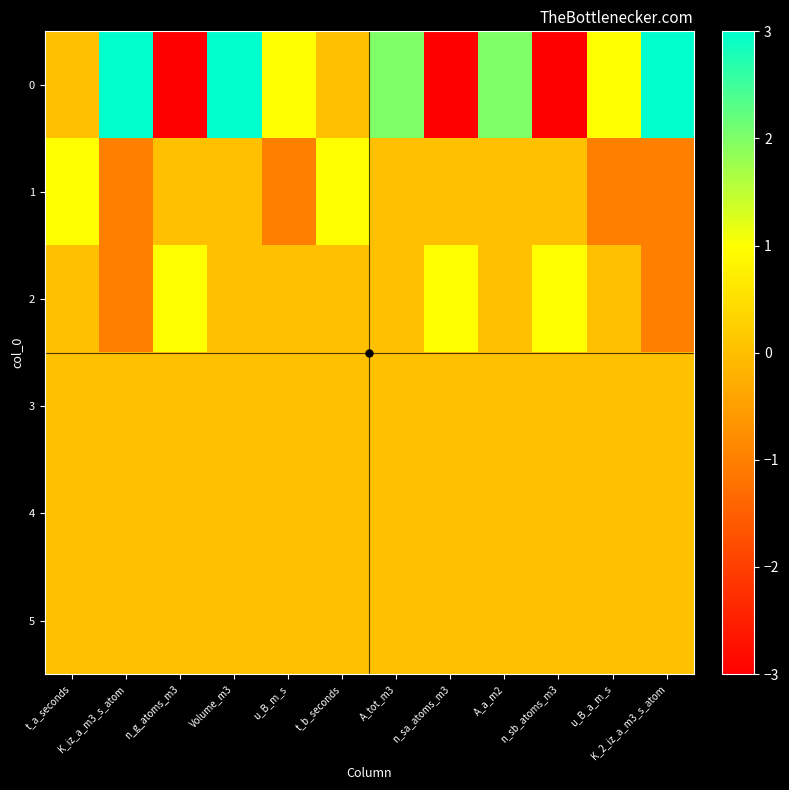

Reading right to left, list all the values displayed in this chart.

0: K_2_iz_a_m3_s_atom=3	u_B_a_m_s=1	n_sb_atoms_m3=-3	A_a_m2=2	n_sa_atoms_m3=-3	A_tot_m3=2	t_b_seconds=0	u_B_m_s=1	Volume_m3=3	n_g_atoms_m3=-3	K_iz_a_m3_s_atom=3	t_a_seconds=0
1: K_2_iz_a_m3_s_atom=-1	u_B_a_m_s=-1	n_sb_atoms_m3=0	A_a_m2=0	n_sa_atoms_m3=0	A_tot_m3=0	t_b_seconds=1	u_B_m_s=-1	Volume_m3=0	n_g_atoms_m3=0	K_iz_a_m3_s_atom=-1	t_a_seconds=1
2: K_2_iz_a_m3_s_atom=-1	u_B_a_m_s=0	n_sb_atoms_m3=1	A_a_m2=0	n_sa_atoms_m3=1	A_tot_m3=0	t_b_seconds=0	u_B_m_s=0	Volume_m3=0	n_g_atoms_m3=1	K_iz_a_m3_s_atom=-1	t_a_seconds=0
3: K_2_iz_a_m3_s_atom=0	u_B_a_m_s=0	n_sb_atoms_m3=0	A_a_m2=0	n_sa_atoms_m3=0	A_tot_m3=0	t_b_seconds=0	u_B_m_s=0	Volume_m3=0	n_g_atoms_m3=0	K_iz_a_m3_s_atom=0	t_a_seconds=0
4: K_2_iz_a_m3_s_atom=0	u_B_a_m_s=0	n_sb_atoms_m3=0	A_a_m2=0	n_sa_atoms_m3=0	A_tot_m3=0	t_b_seconds=0	u_B_m_s=0	Volume_m3=0	n_g_atoms_m3=0	K_iz_a_m3_s_atom=0	t_a_seconds=0
5: K_2_iz_a_m3_s_atom=0	u_B_a_m_s=0	n_sb_atoms_m3=0	A_a_m2=0	n_sa_atoms_m3=0	A_tot_m3=0	t_b_seconds=0	u_B_m_s=0	Volume_m3=0	n_g_atoms_m3=0	K_iz_a_m3_s_atom=0	t_a_seconds=0